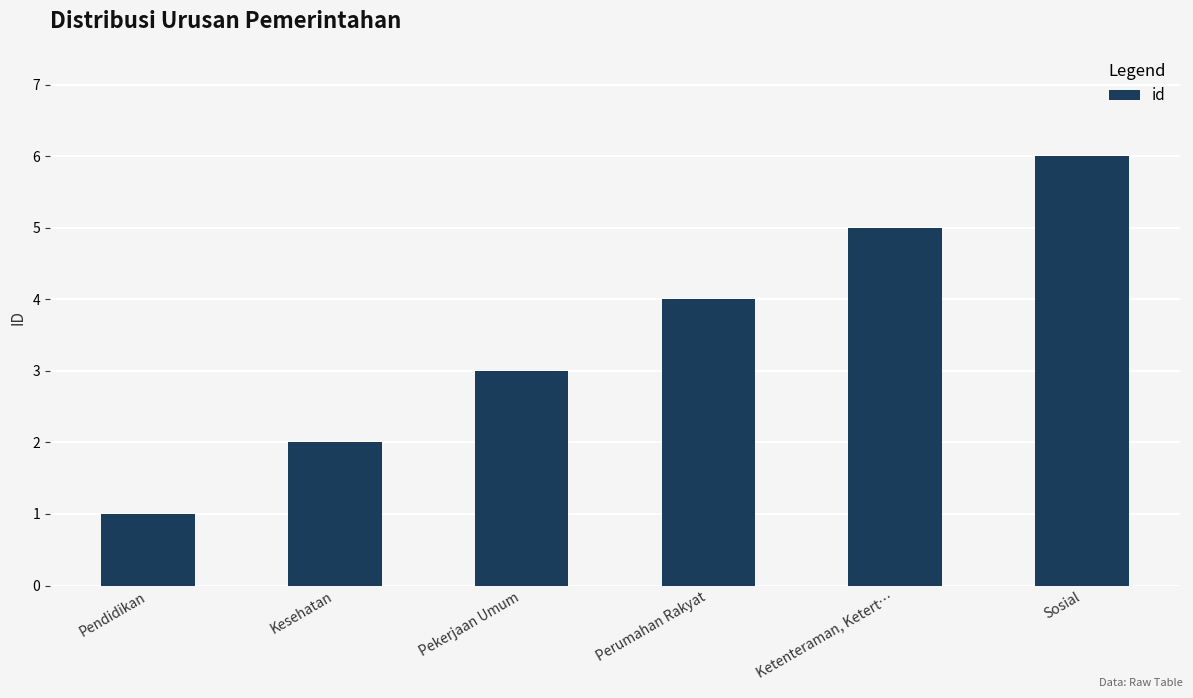

True or false: the data shows 10 at Sosial.

False